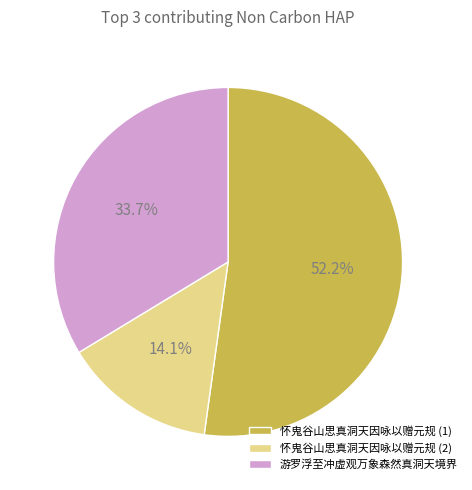

To the nearest percent, what is the difference between the largest and smallest slice percentages?

38%